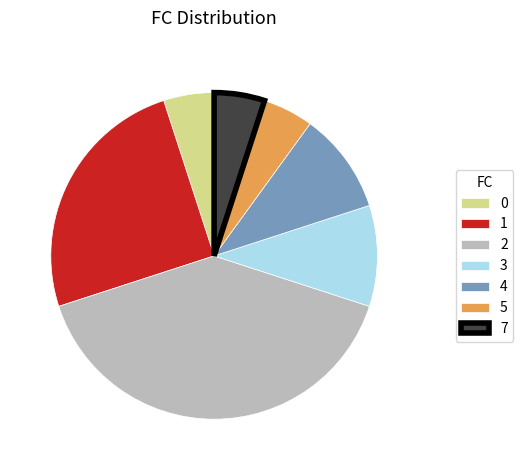

What is the ratio of the value at 4 to the value at 3?

1.0